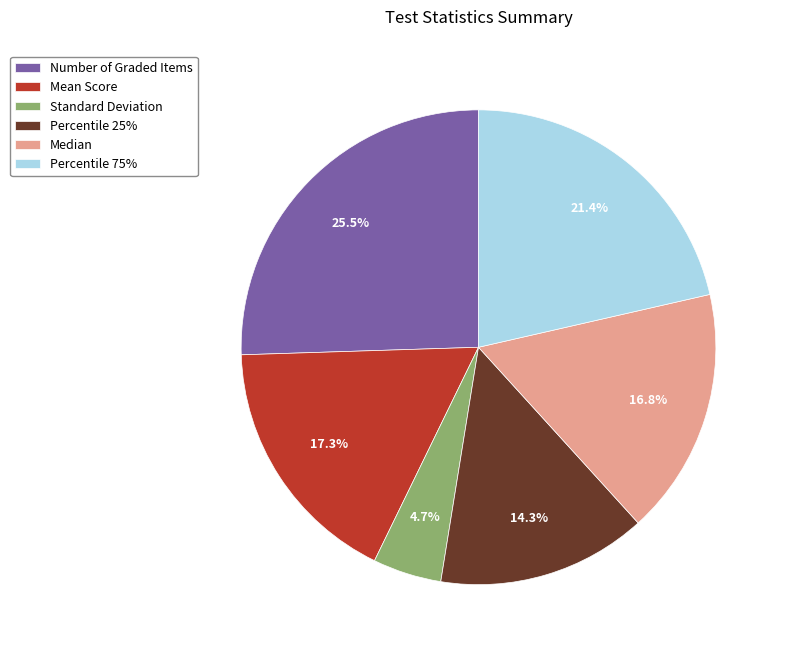

To the nearest percent, what percentage of the pie is Mean Score?

17%